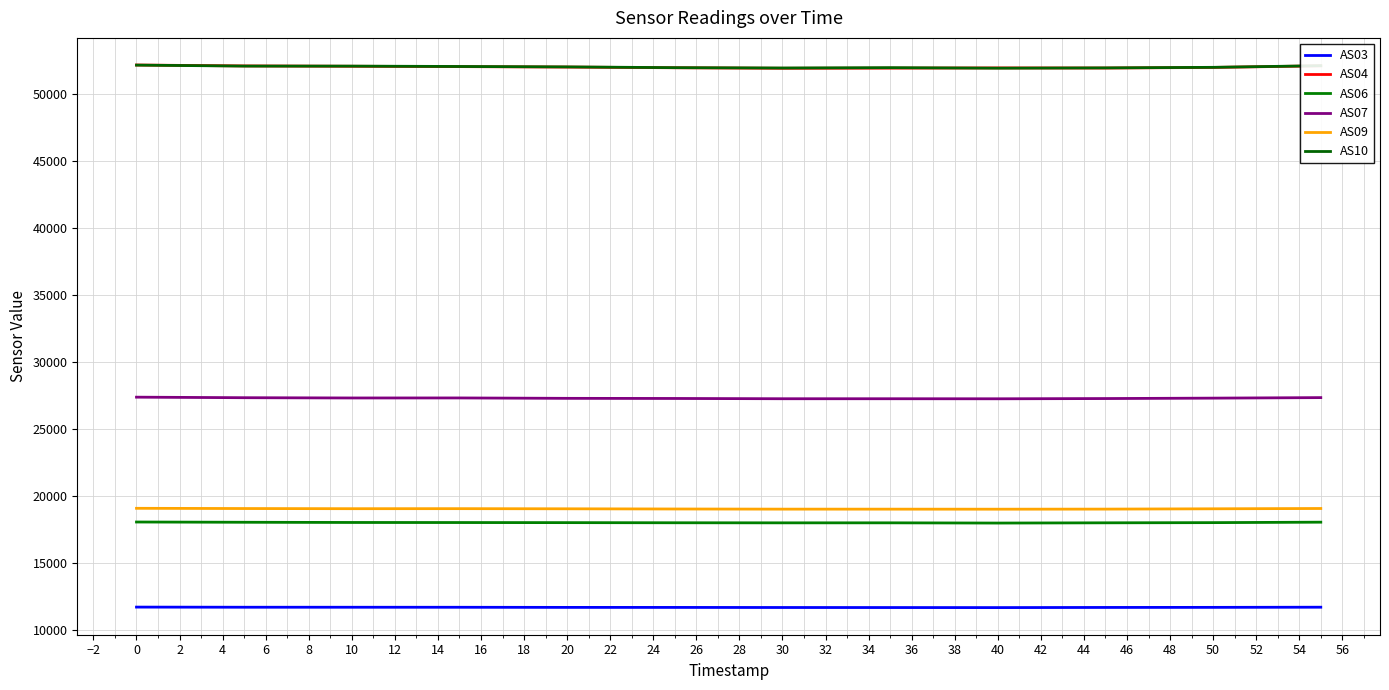

Which series has the widest spread of values?

AS04